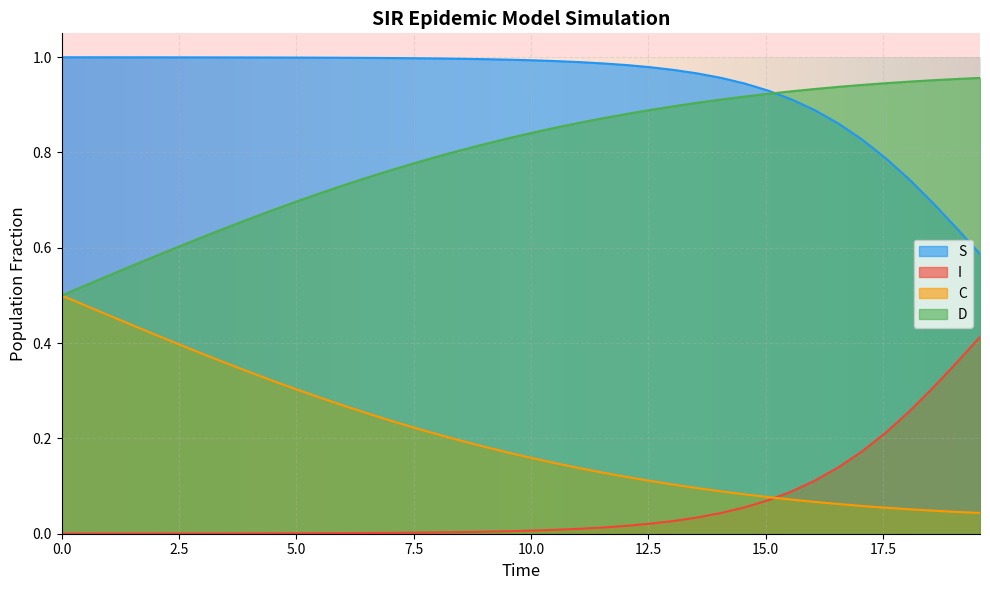

True or false: D has more than 2 interior local peaks.

False